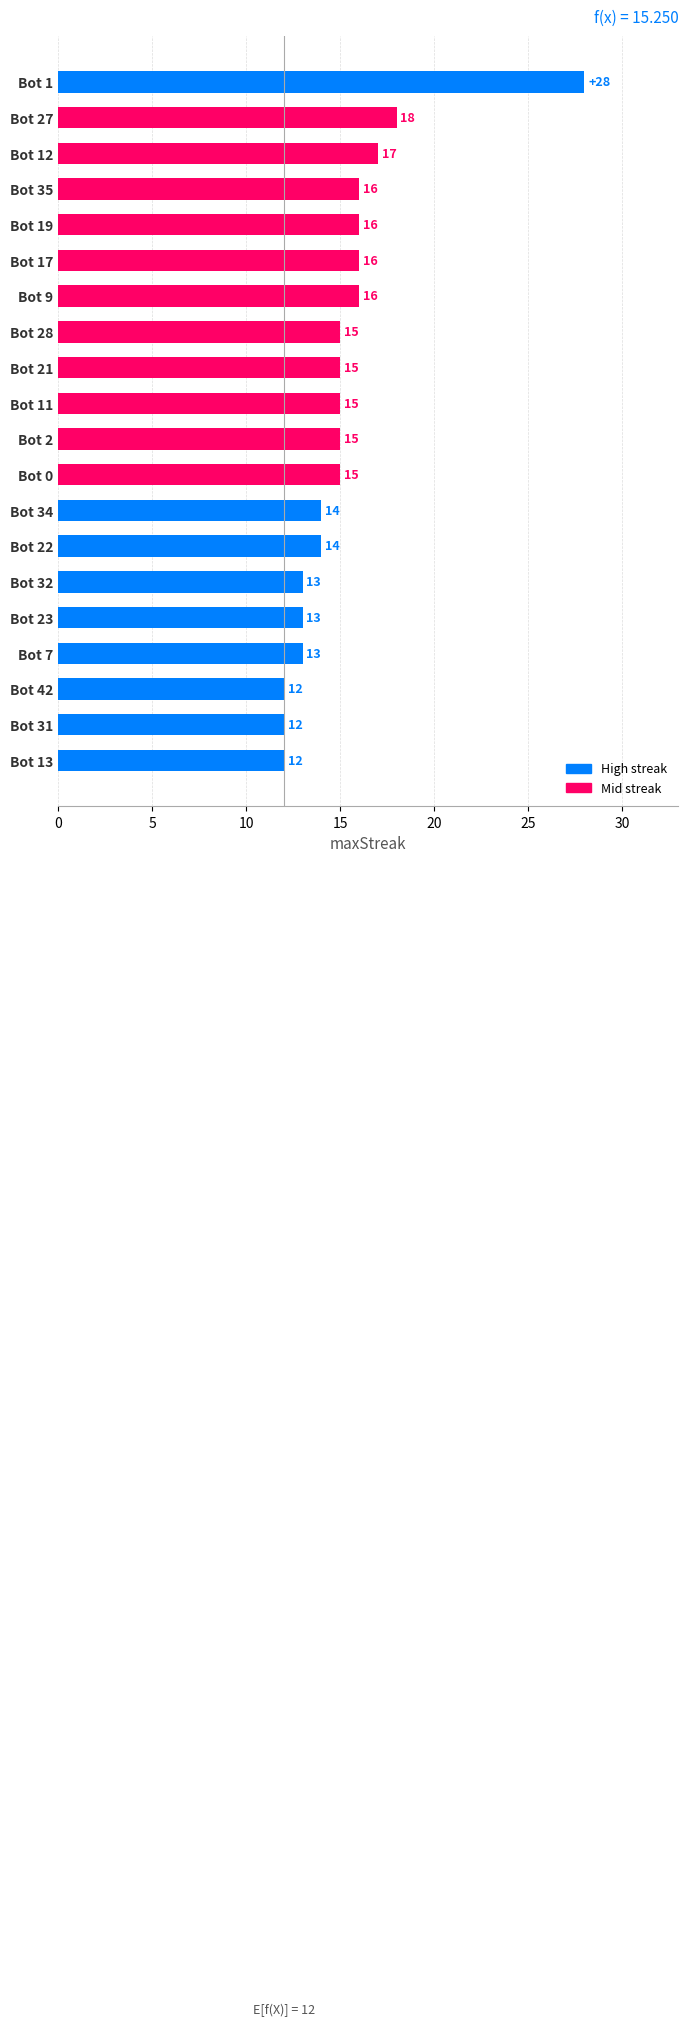

Where is the data nearest to the value 20?

Bot 27